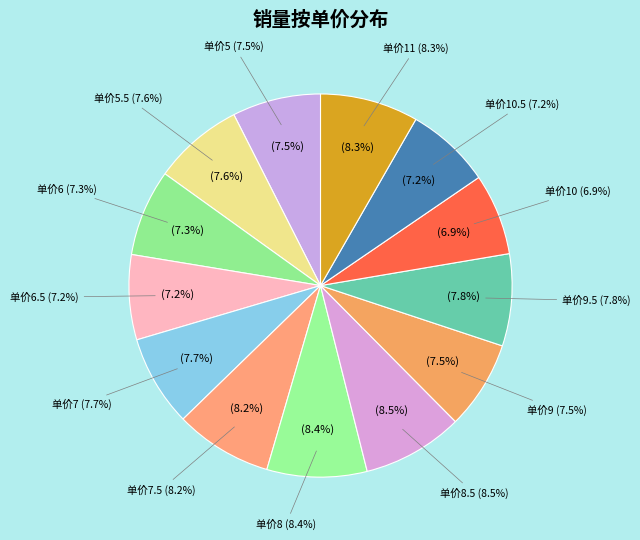

How many segments does this pie chart have?

13